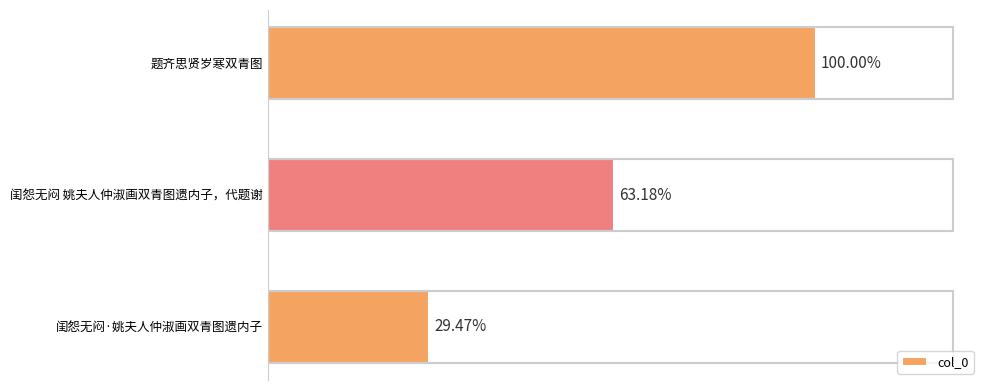

Are the bars horizontal?

Yes